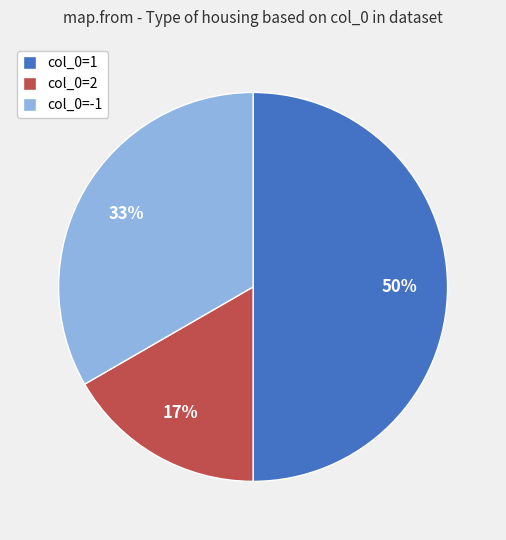

Is col_0=-1 the majority of the pie?

No